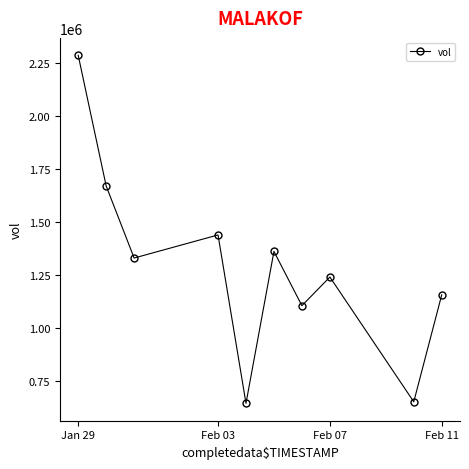

How many points are higher than both their immediate neighbors (excluding endpoints)?

3